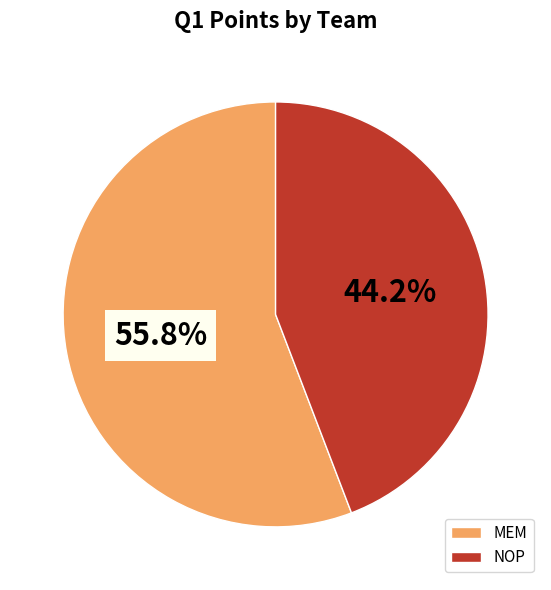

Does any single category account for the majority?

Yes